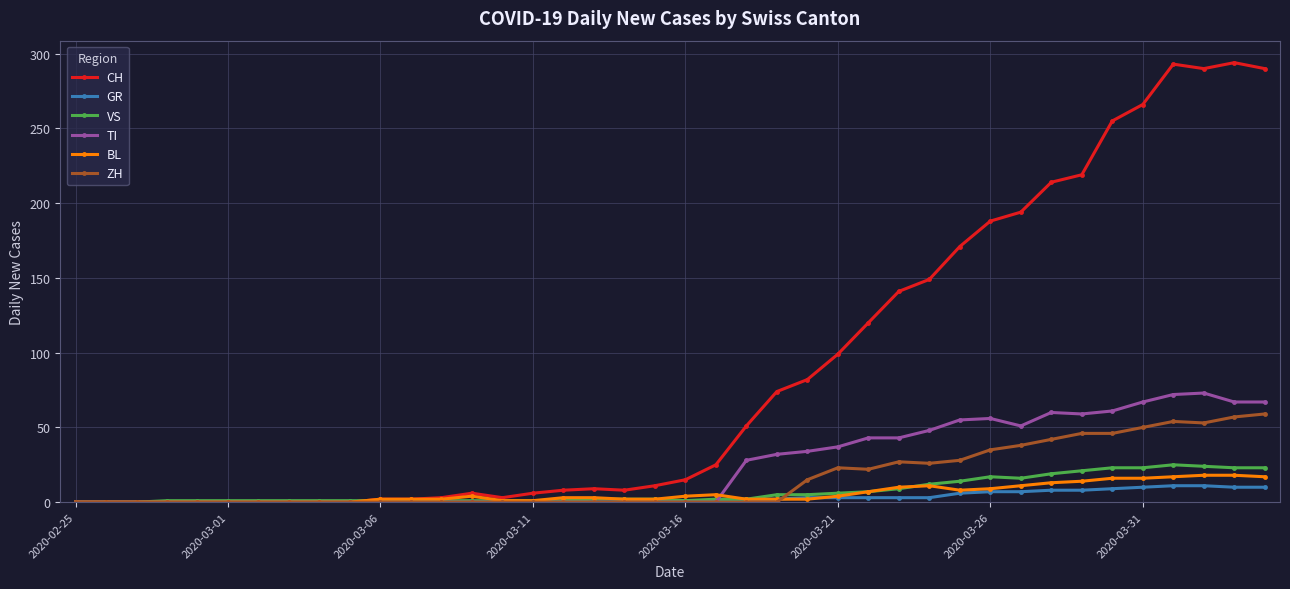

Which series has the widest spread of values?

CH